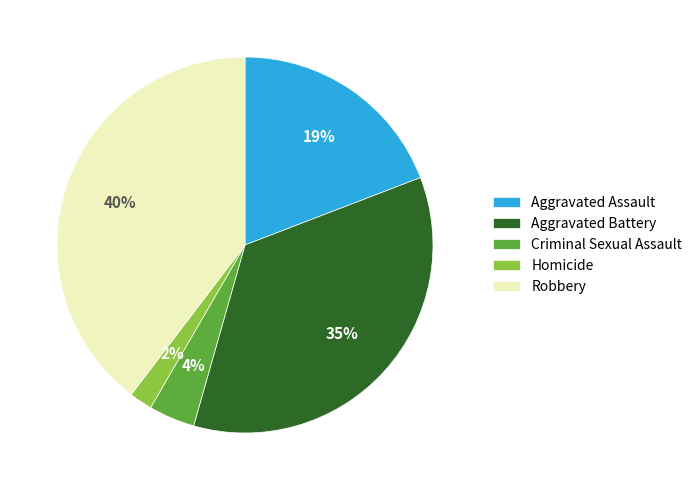

To the nearest percent, what portion does Robbery represent?

40%